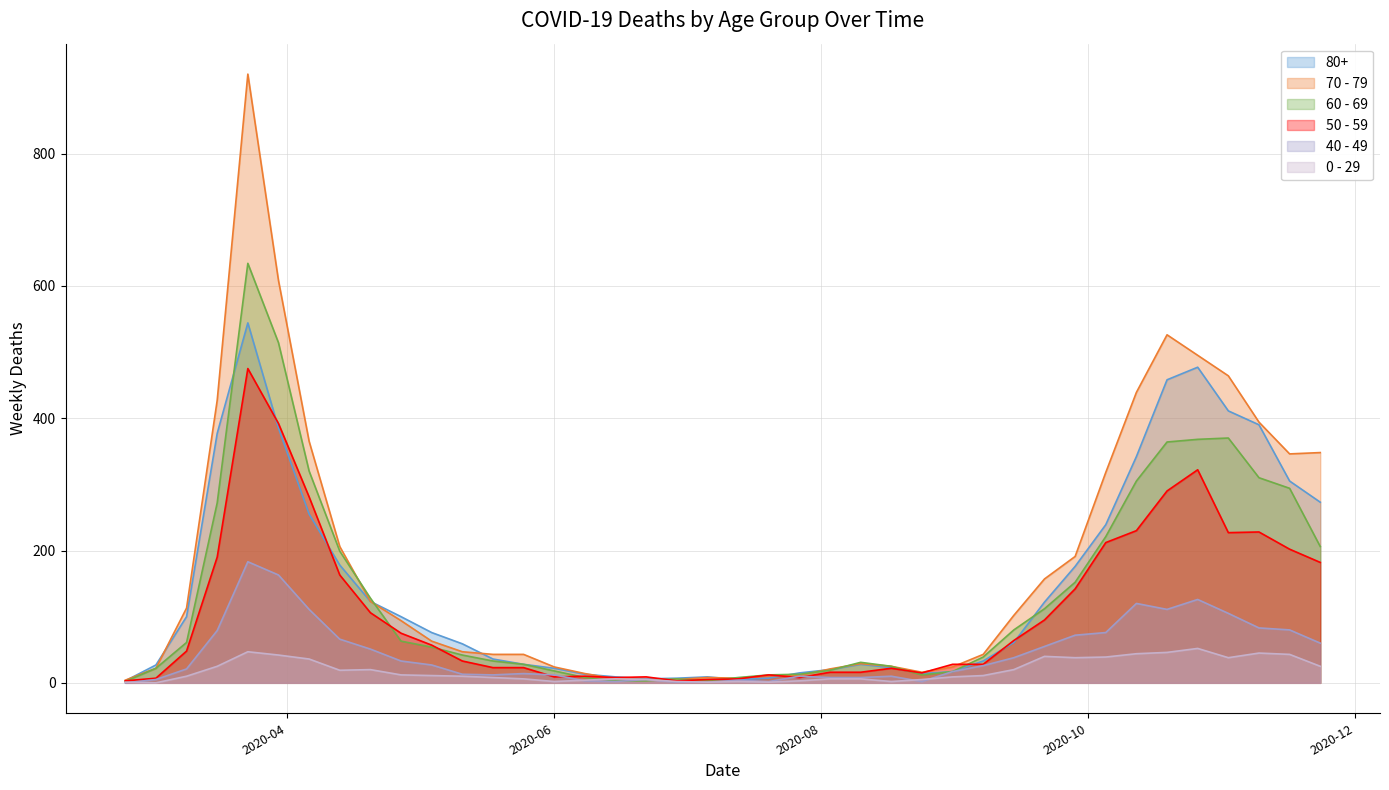

Where is 0 - 29 nearest to the value 26?

2020-03-16